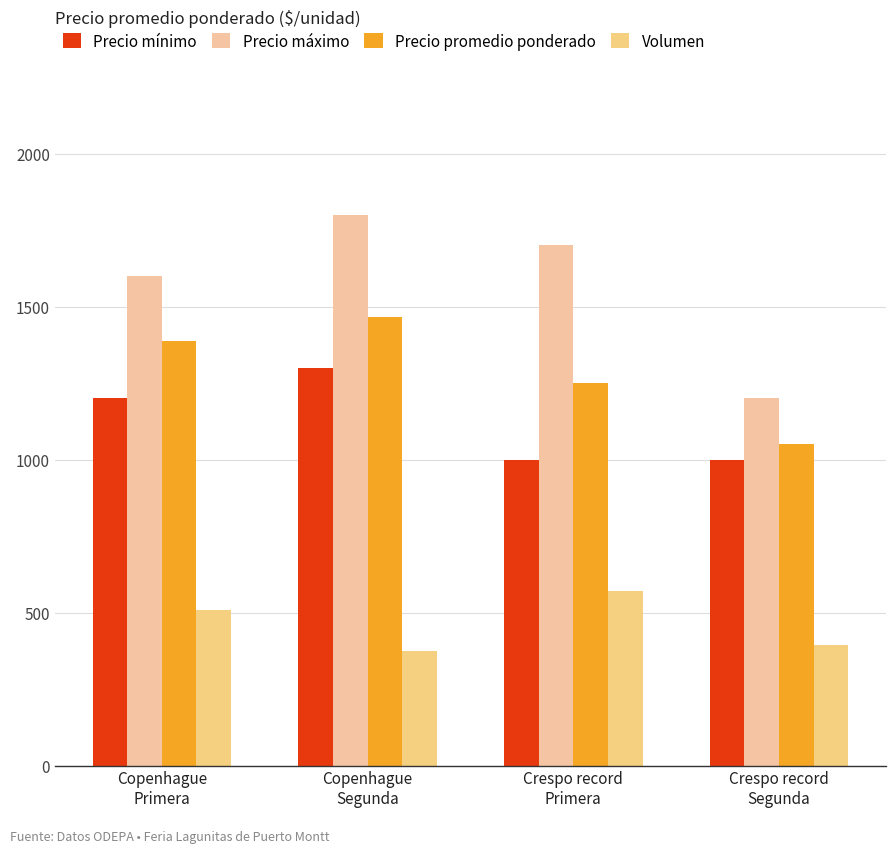

What is the difference between the second highest and second lowest values in the Precio promedio ponderado series?

136